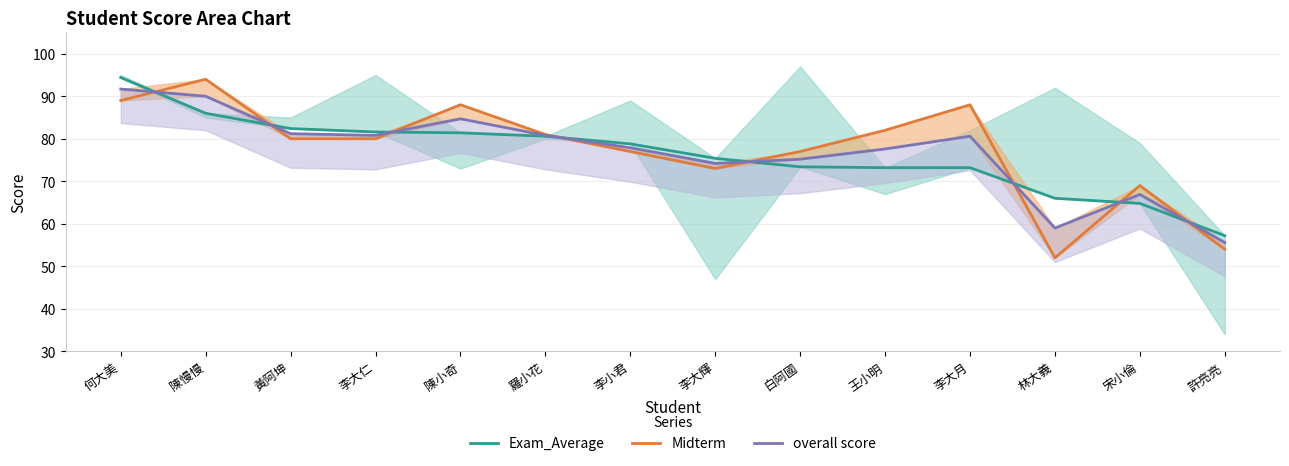

What is the value of the Exam_Average point at the 14th from the left?

57.2